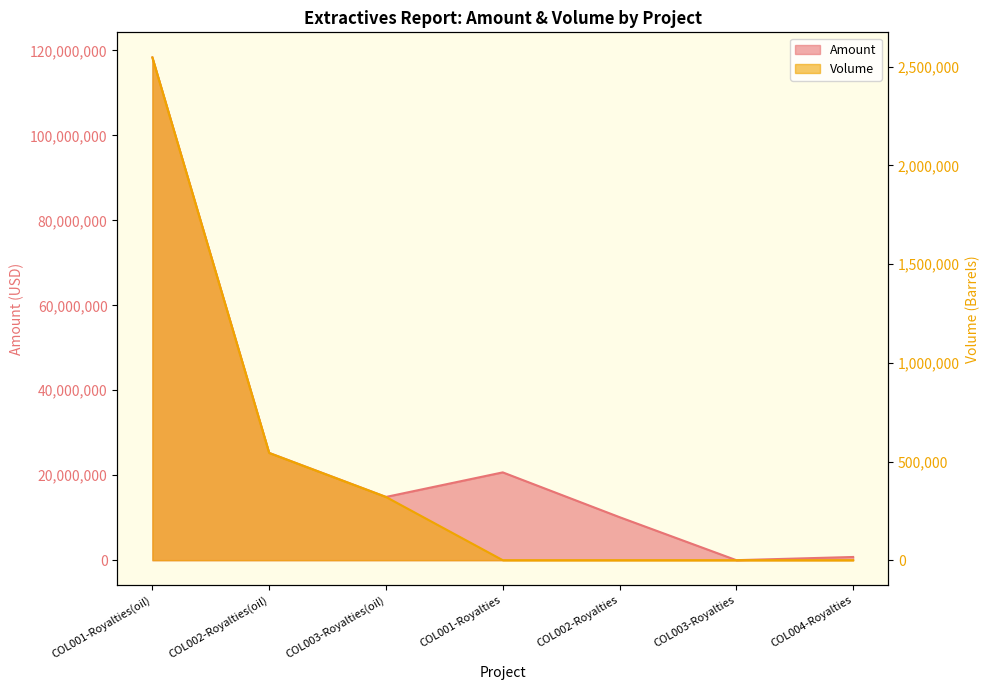

Rank the categories by Volume value from highest to lowest.

COL001-Royalties(oil), COL002-Royalties(oil), COL003-Royalties(oil), COL001-Royalties, COL002-Royalties, COL003-Royalties, COL004-Royalties